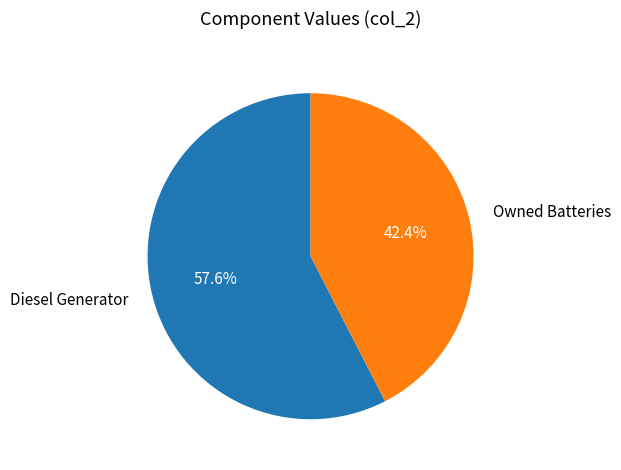

Rank the categories by value from lowest to highest.

Owned Batteries, Diesel Generator